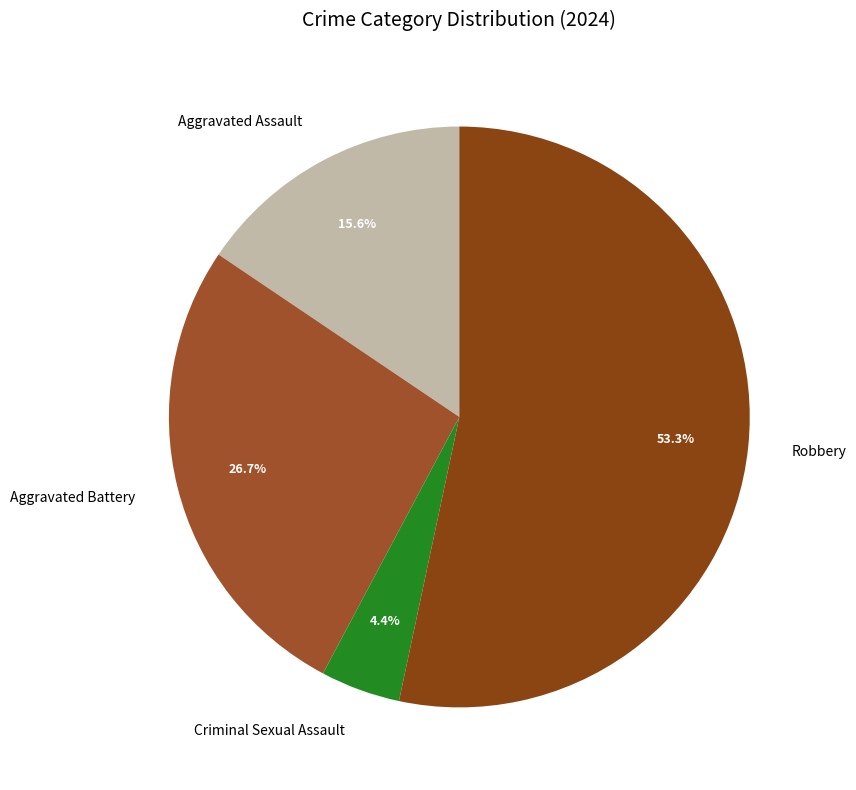

Rank the categories by value from lowest to highest.

Criminal Sexual Assault, Aggravated Assault, Aggravated Battery, Robbery